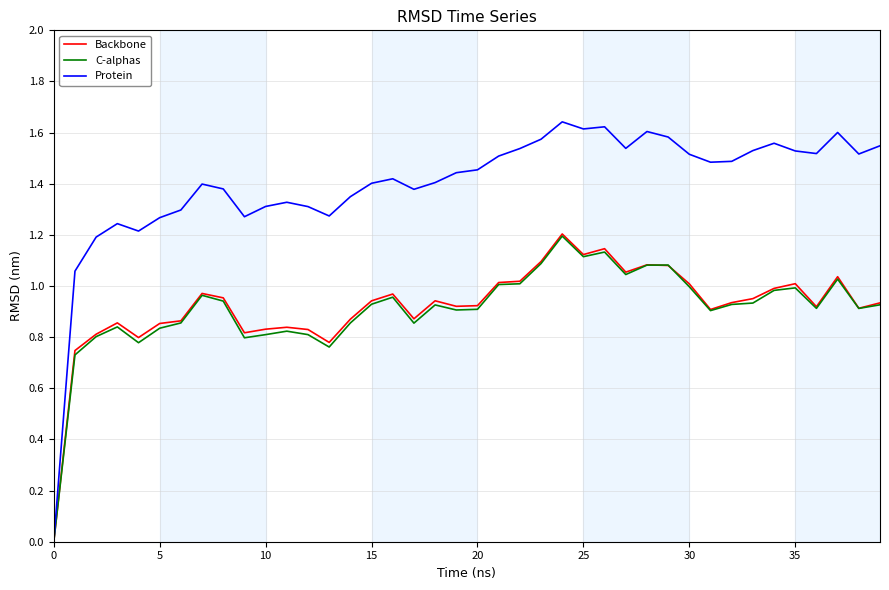

Which series has the largest total across all categories?

Protein